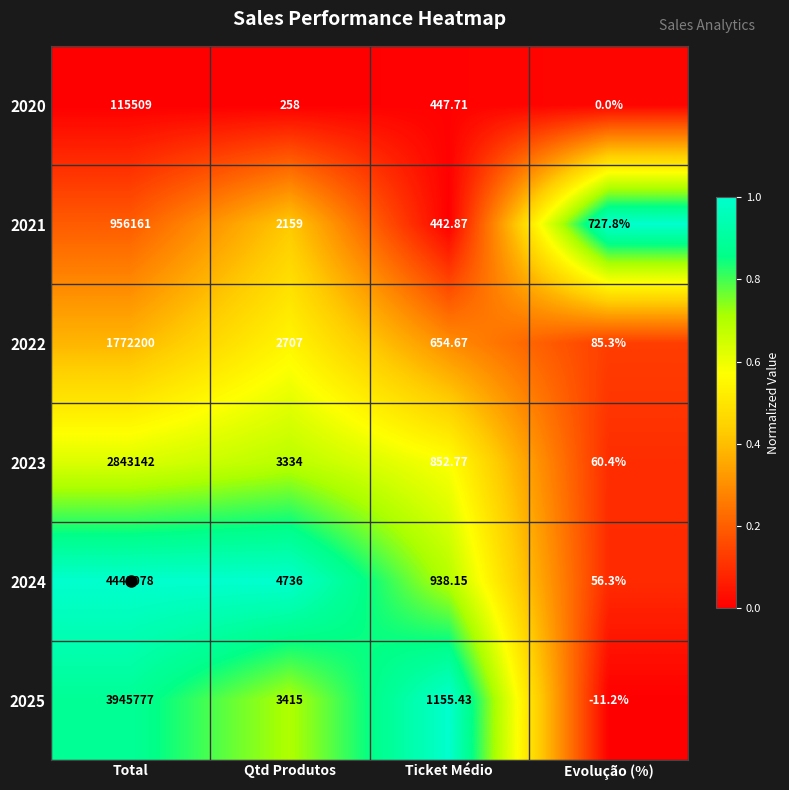

Where does the 2024 series first go above 4736?

Total